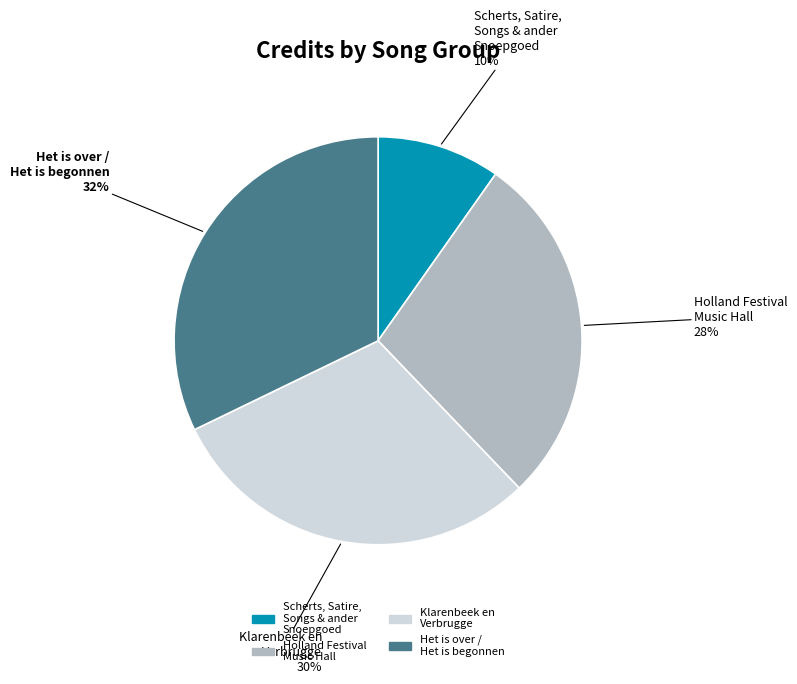

To the nearest percent, what portion does Klarenbeek en Verbrugge represent?

30%